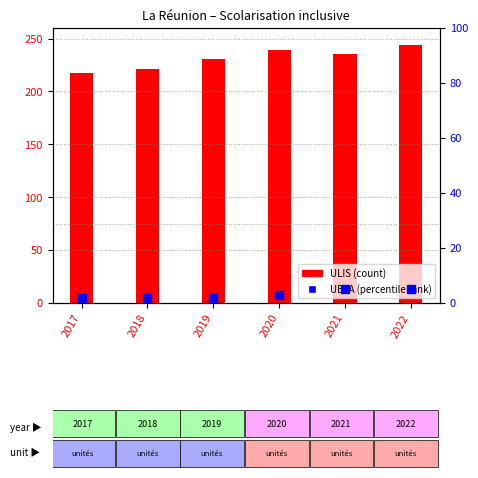

What is the value of the UEEA bar at the 5th from the left?

5